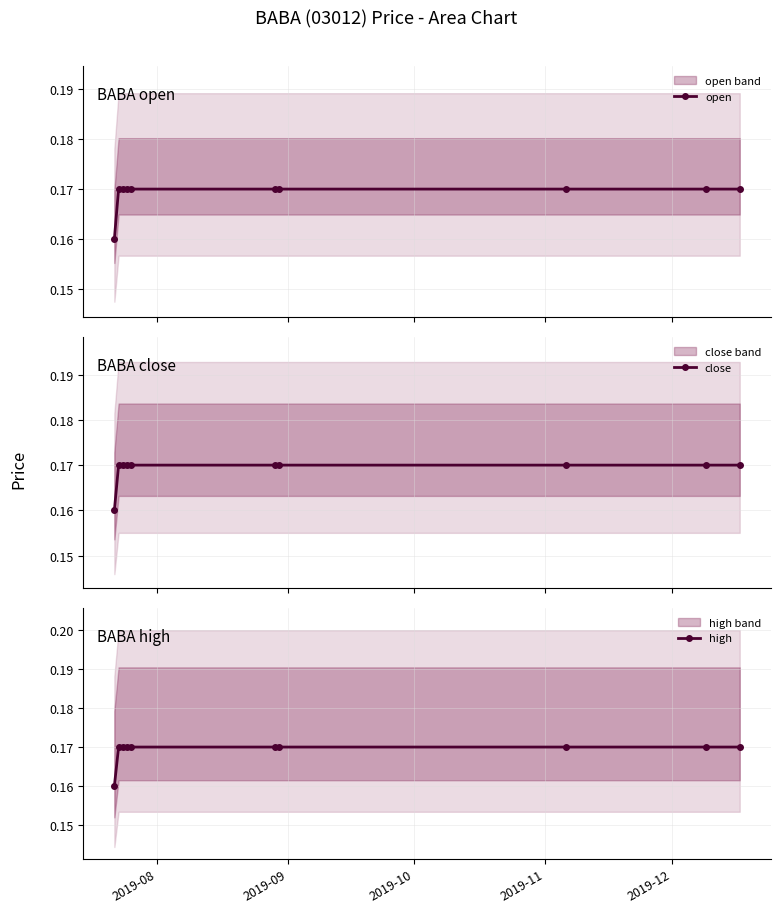

Does the chart have visible grid lines?

Yes